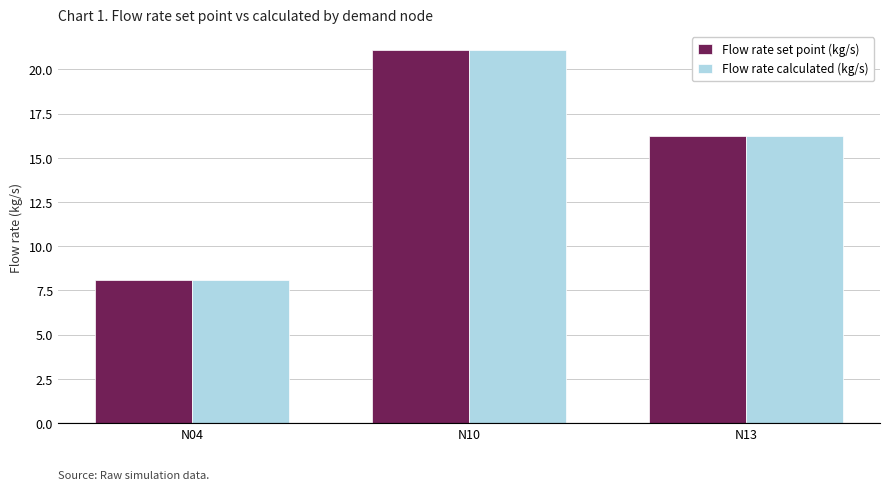

What is the difference between the maximum and minimum values in the Flow rate set point (kg/s) series?

13.0